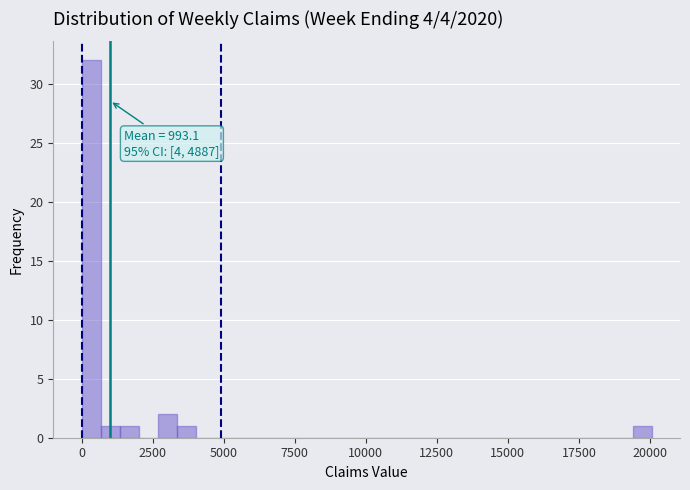

Read against the x-axis, roughly where is the centre of the tallest bar?

500